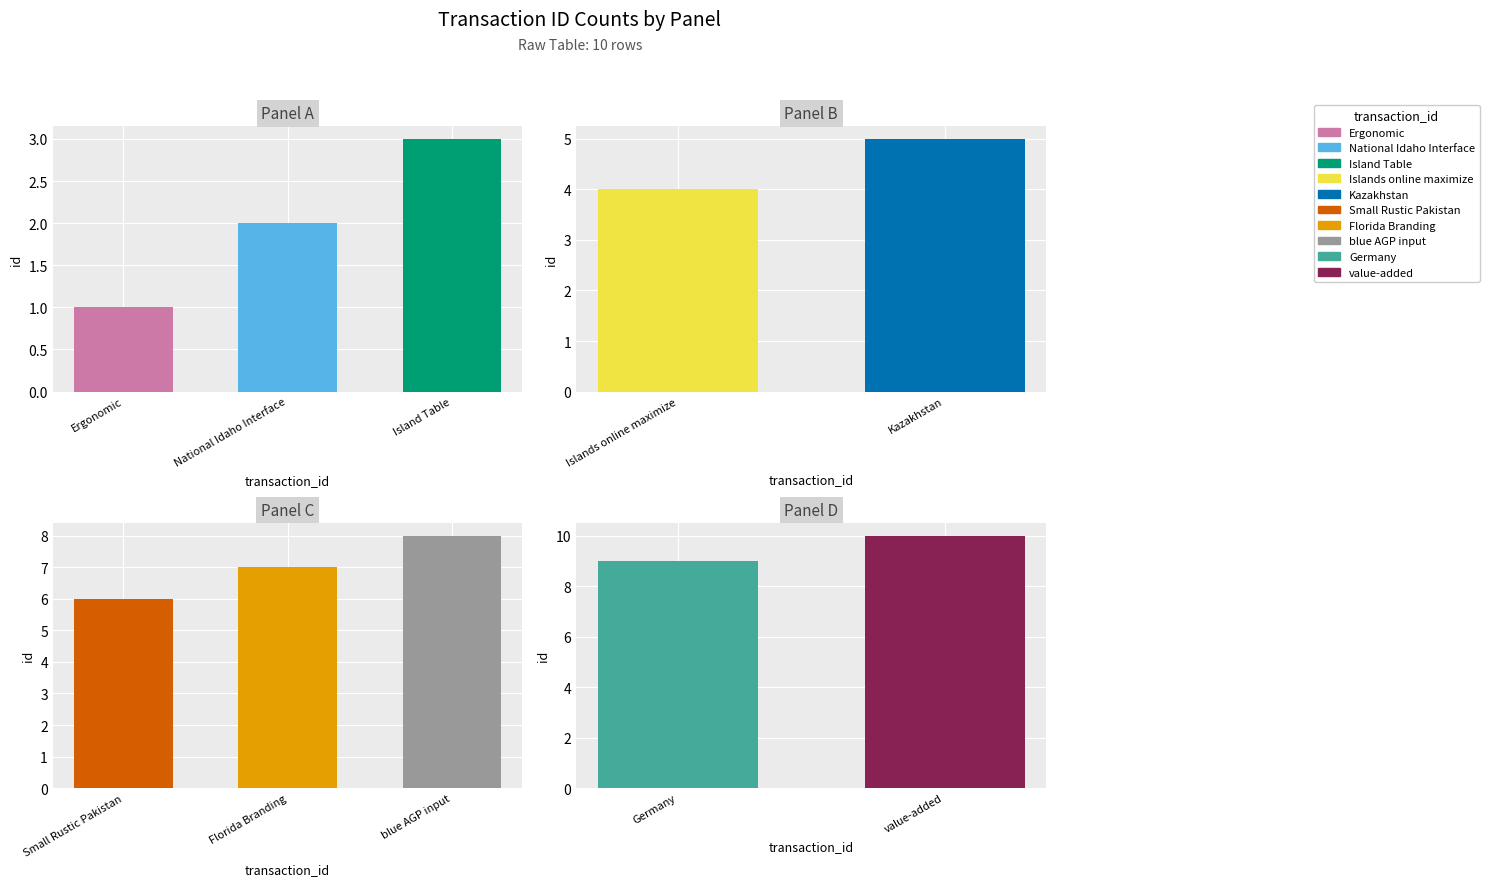

What is the sum of the values at Kazakhstan and Florida Branding?

12